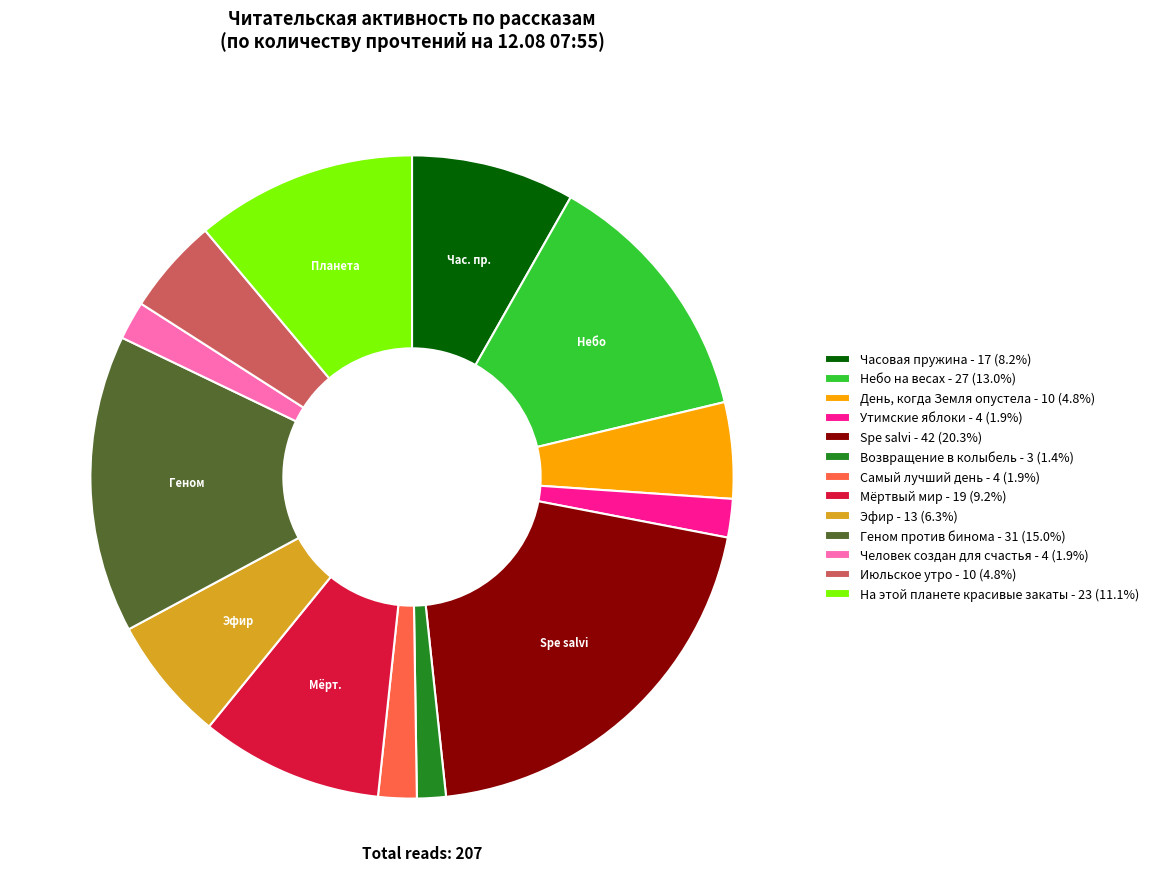

How many slices are in this pie chart?

13